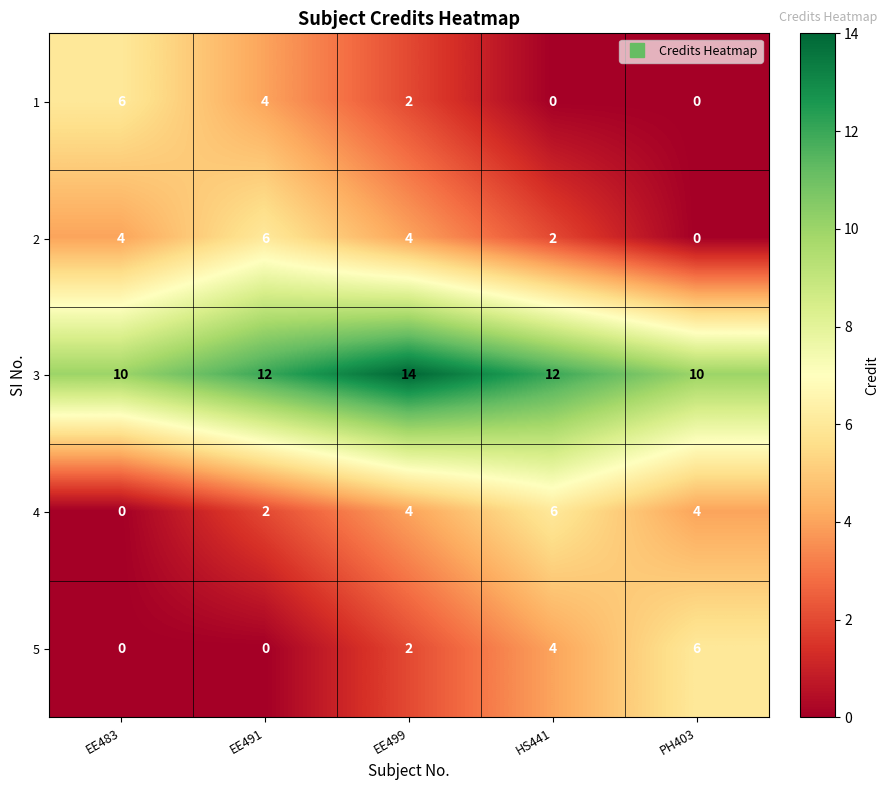

What is the difference between the highest and lowest values at HS441?

12